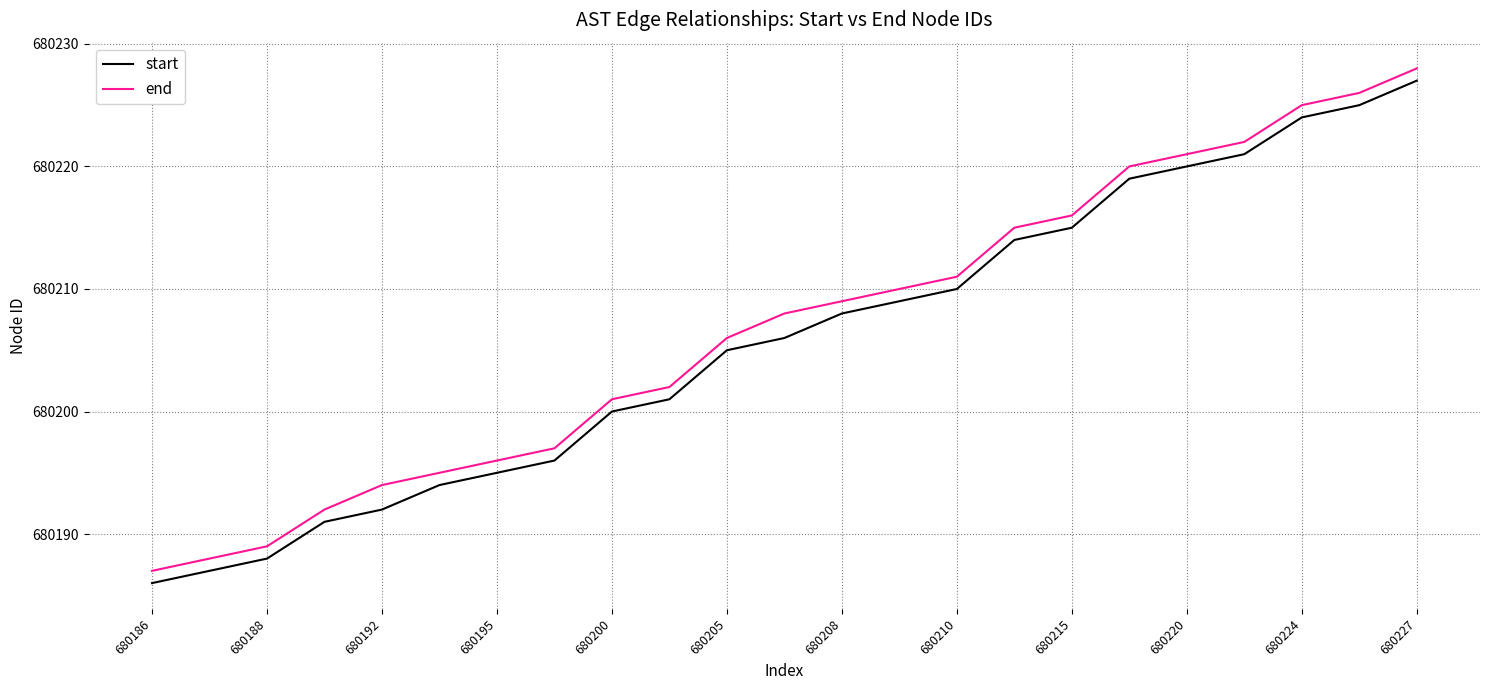

What is the greatest value displayed?

680228